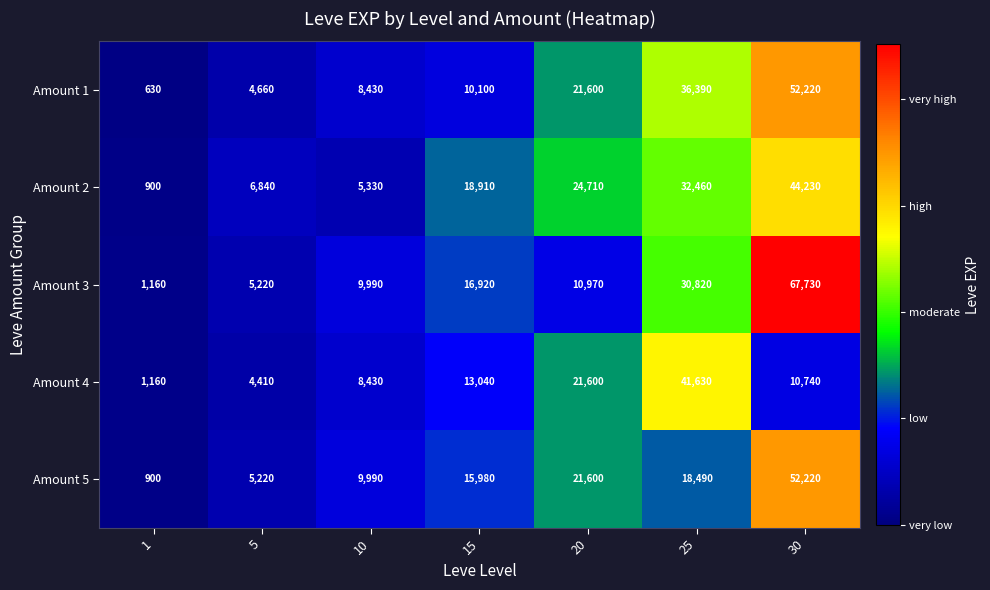

List the labels in order of Amount 3 value, smallest first.

1, 5, 10, 20, 15, 25, 30